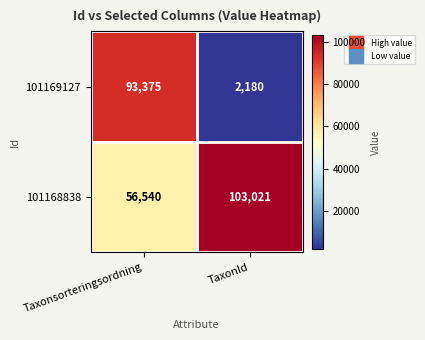

Rank the series at Taxonsorteringsordning from highest to lowest value.

101169127, 101168838